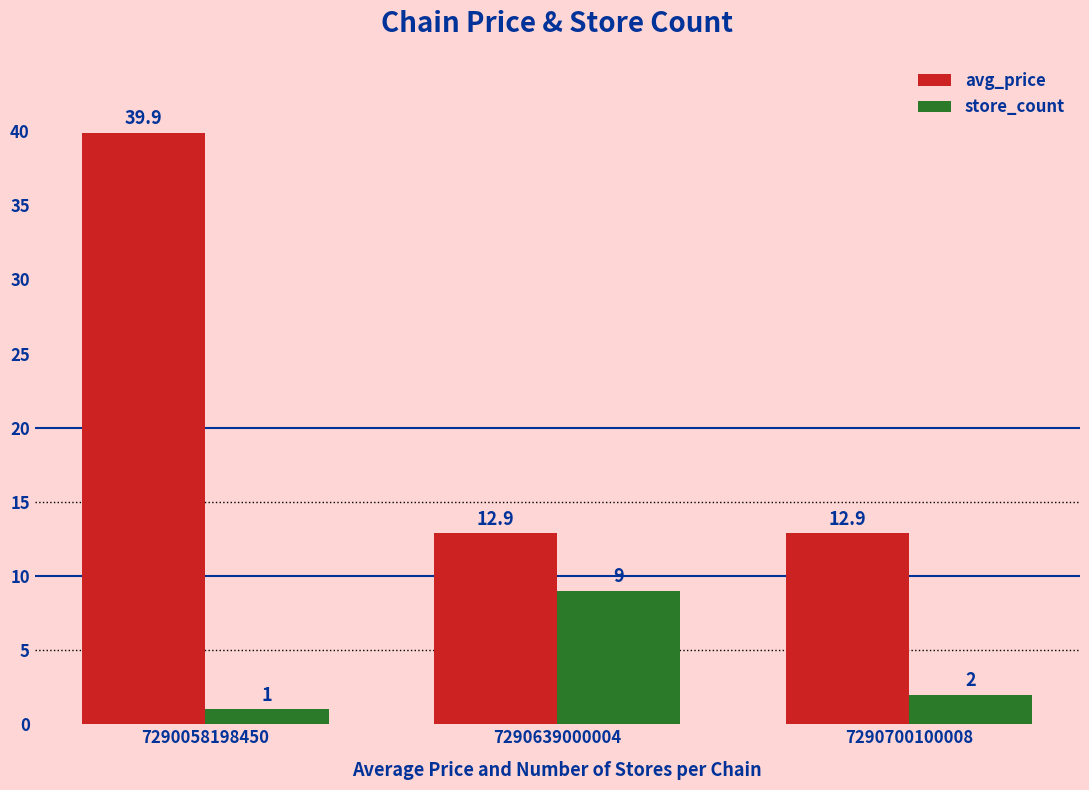

What is the value of the avg_price bar at the 3rd from the left?

12.9